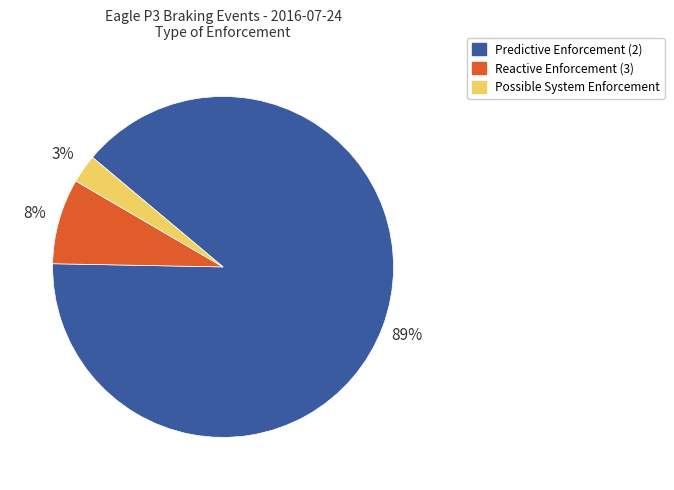

What is the ratio of the value at Reactive Enforcement (3) to the value at Predictive Enforcement (2)?

0.1